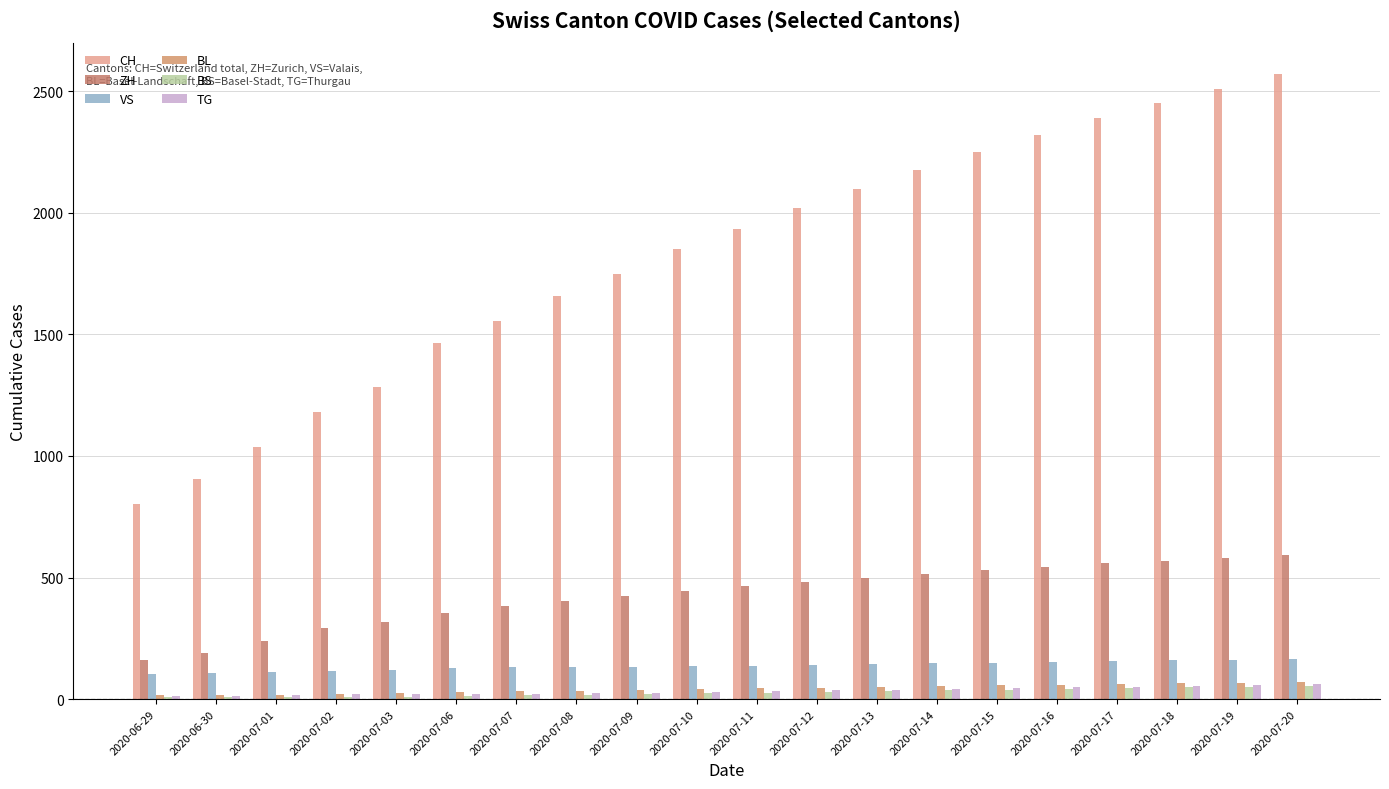

What position from the left is 2020-07-16?

16